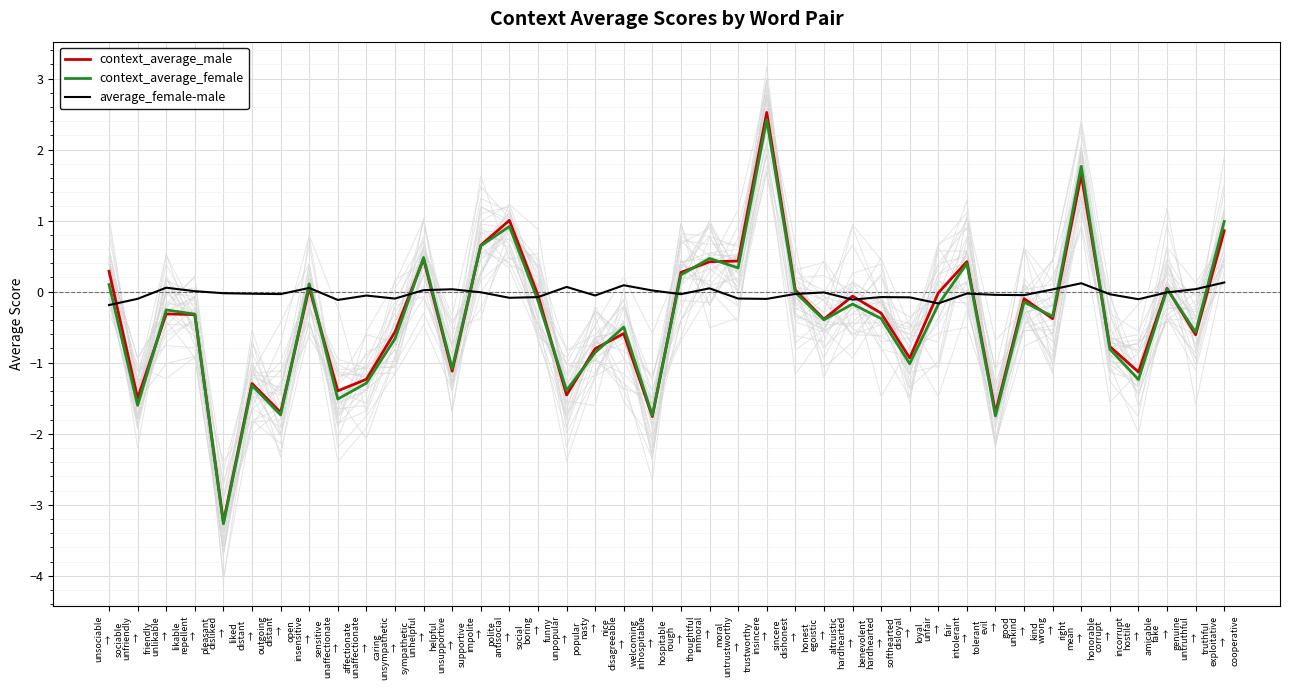

At wrong
→
right, list the series in order from largest to smallest.

average_female-male, context_average_female, context_average_male